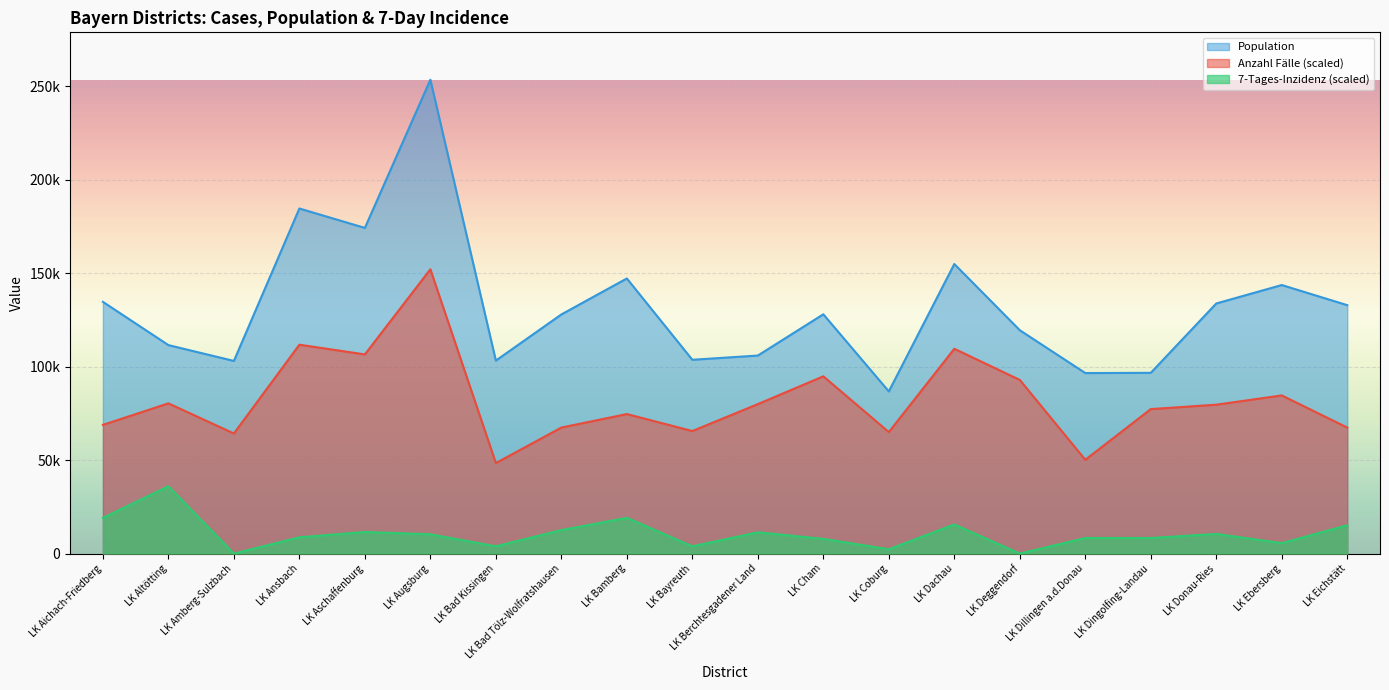

What is the maximum value shown in the chart?

253468.0